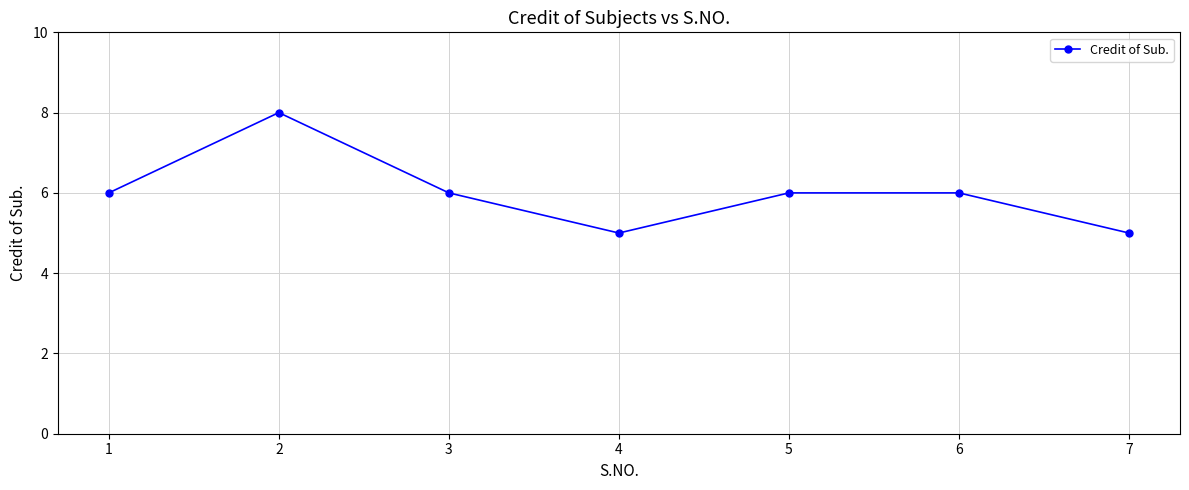

How many points are lower than both their immediate neighbors (excluding endpoints)?

1